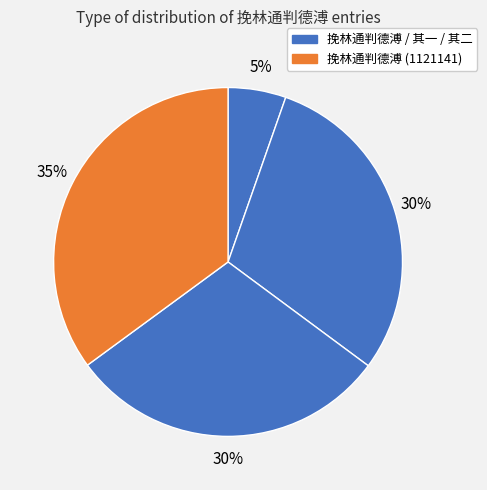

How many segments does this pie chart have?

4